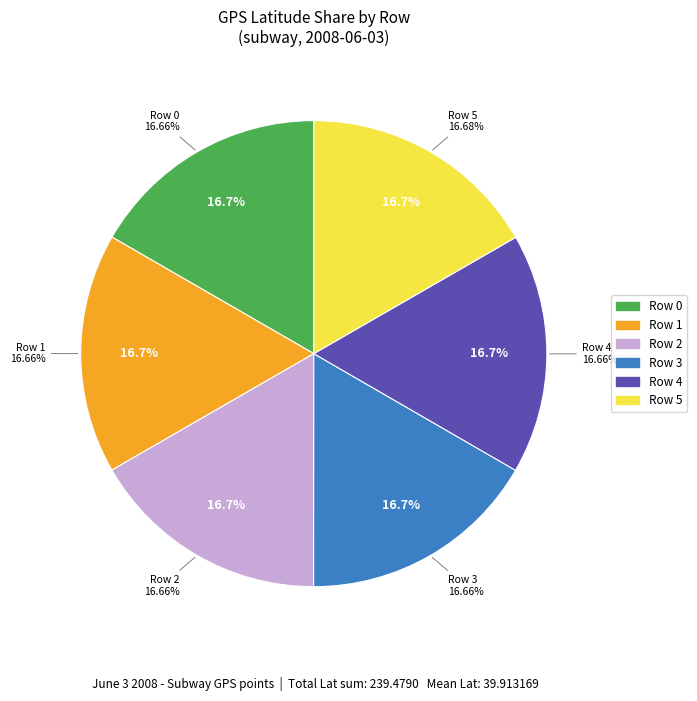

How many slices are in this pie chart?

6